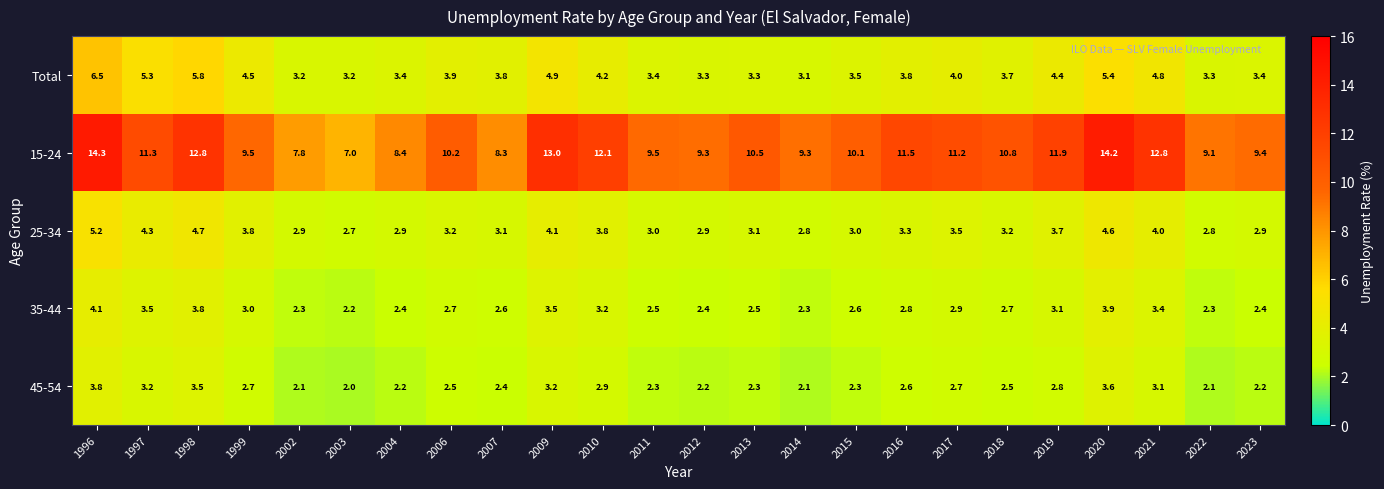

Which series has the widest spread of values?

15-24